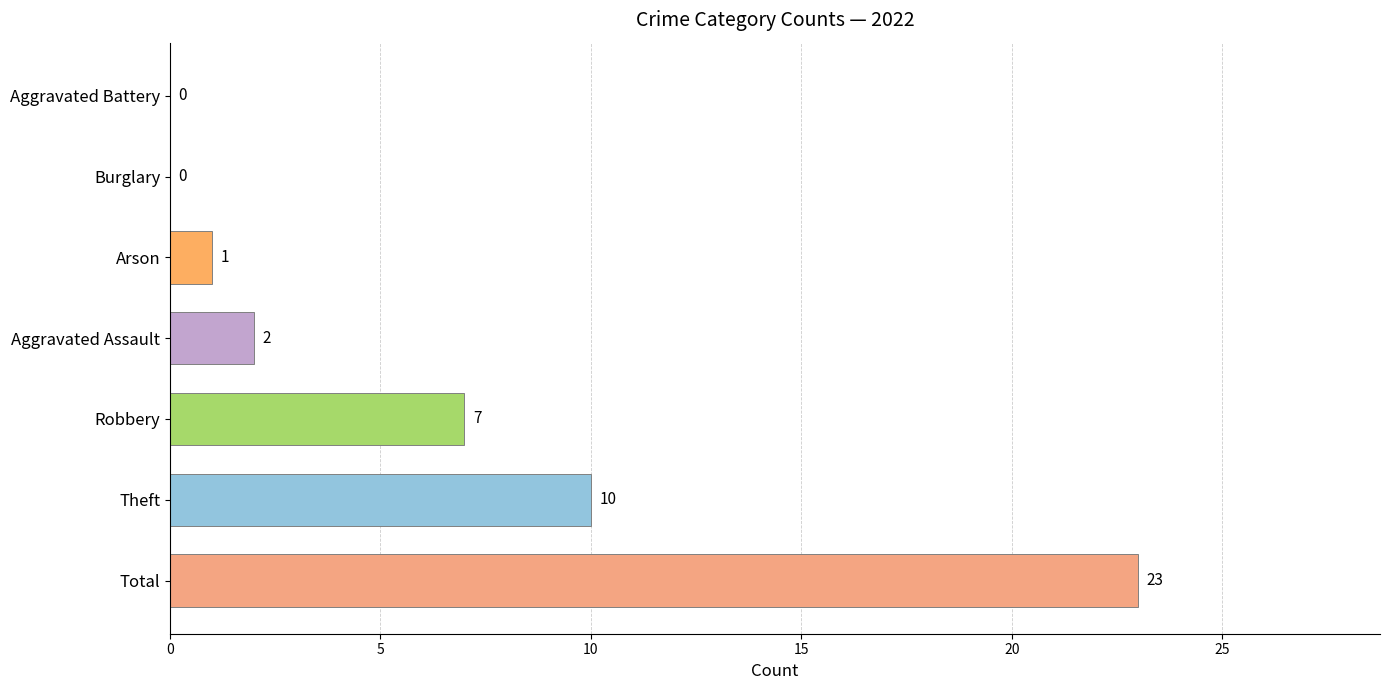

Reading bottom to top, what are all the values shown in this chart?

Total=23	Theft=10	Robbery=7	Aggravated Assault=2	Arson=1	Burglary=0	Aggravated Battery=0